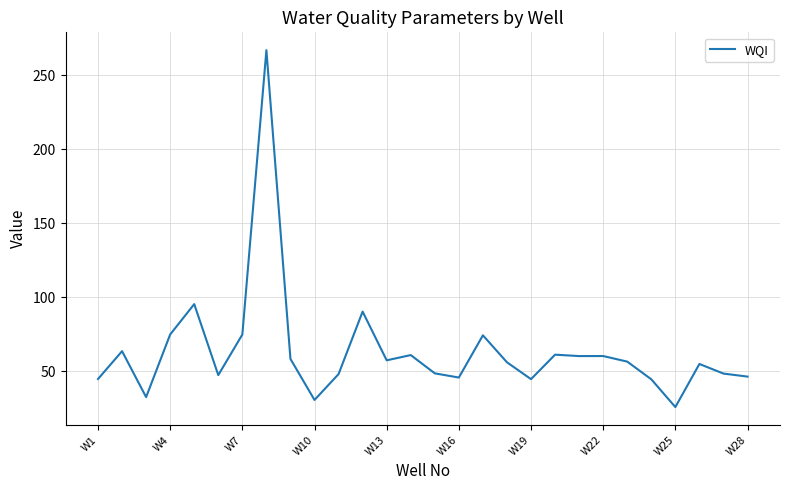

What is the maximum value shown in the chart?

267.0